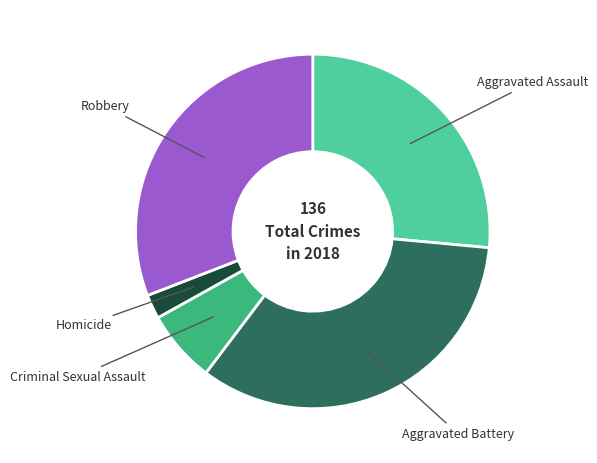

Does any single category account for the majority?

No